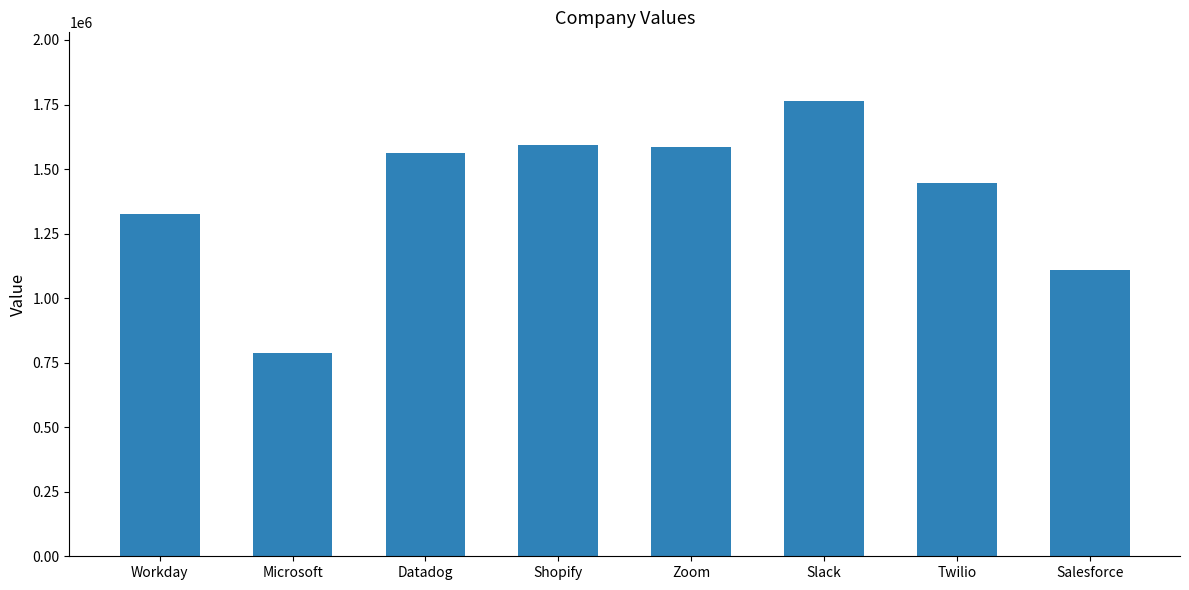

What position from the left is Zoom?

5